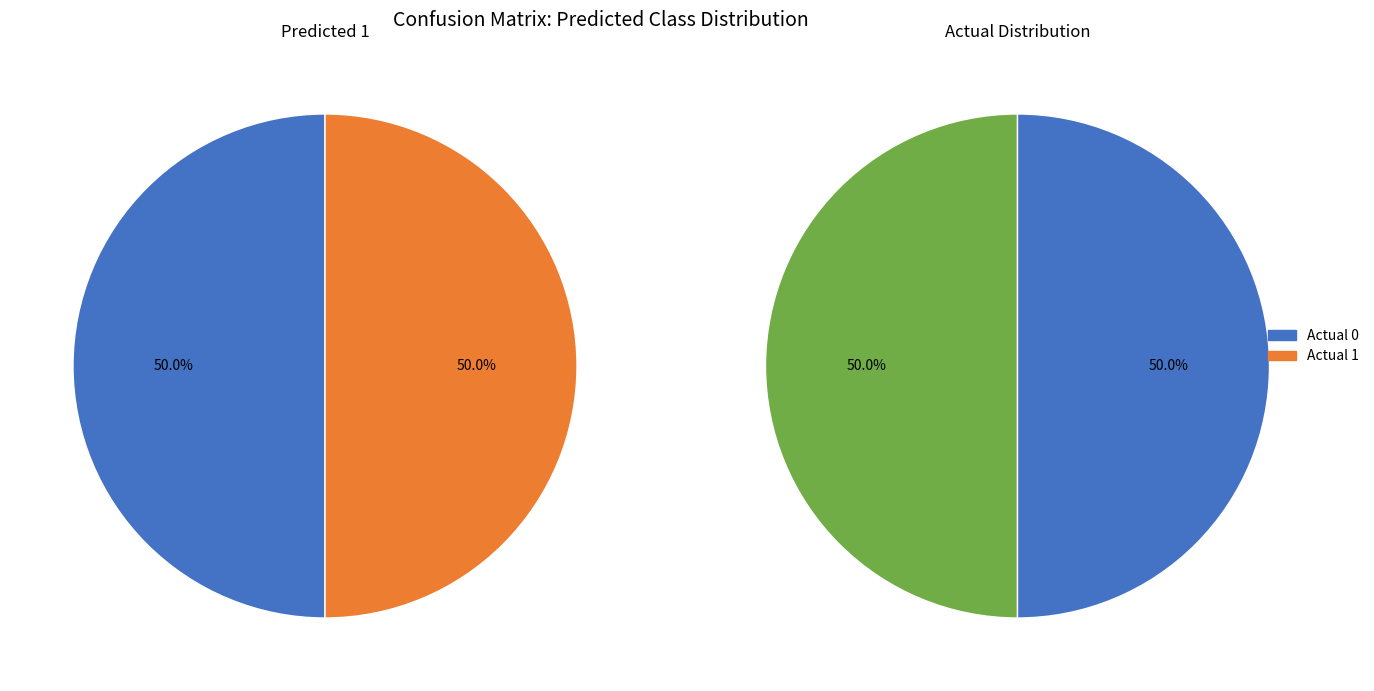

What is the largest slice in the pie chart?

Actual 0